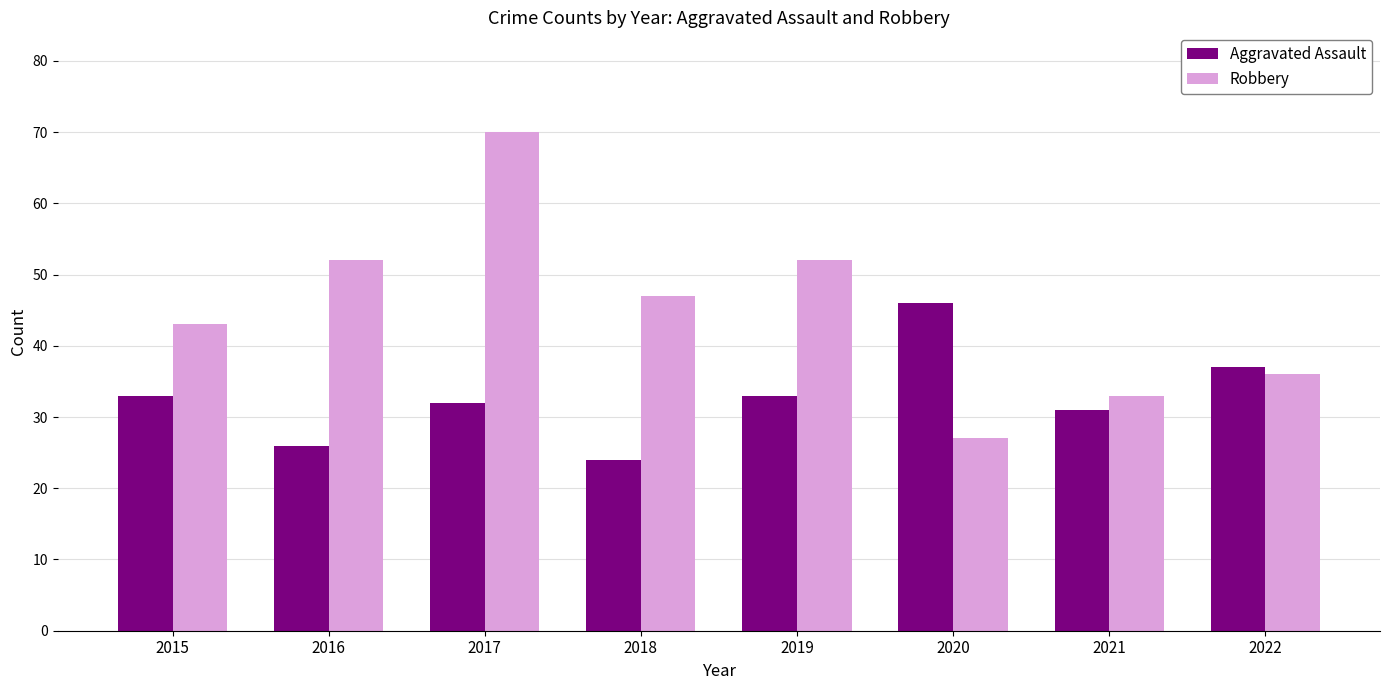

Rank the series at 2019 from lowest to highest value.

Aggravated Assault, Robbery